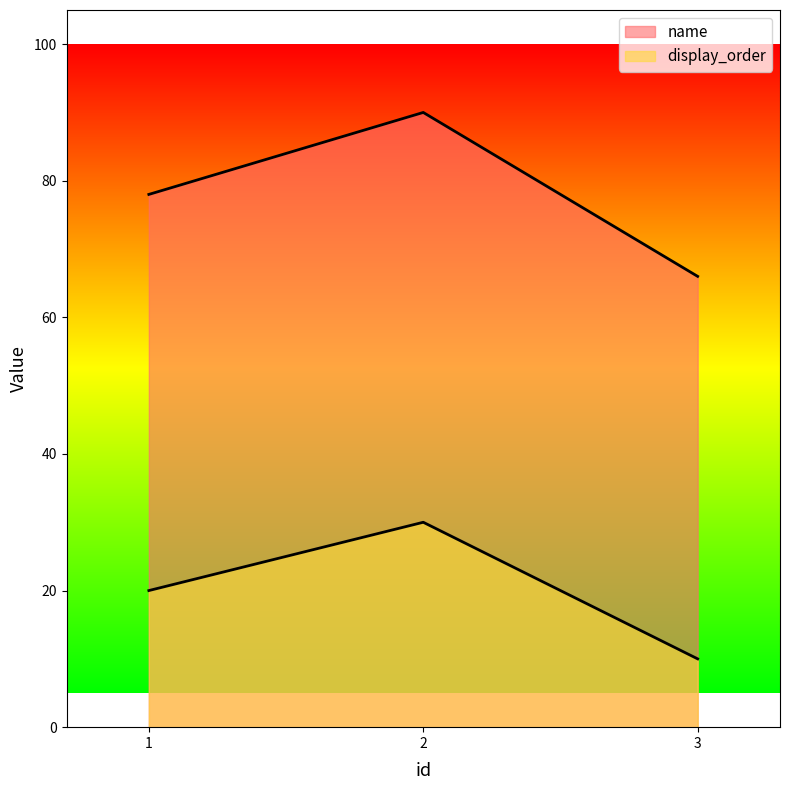

How many display_order values are between 10 and 30?

3